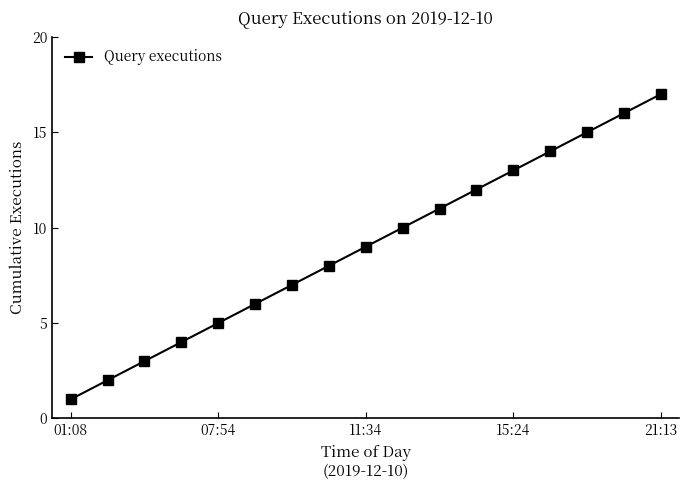

What is the difference between the maximum and minimum values?

16